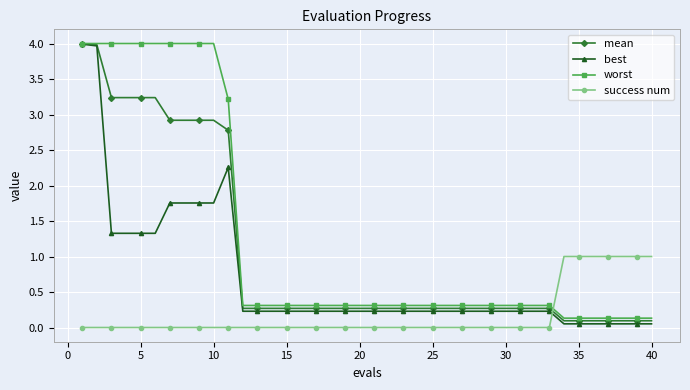

What is the maximum value shown in the chart?

4.0